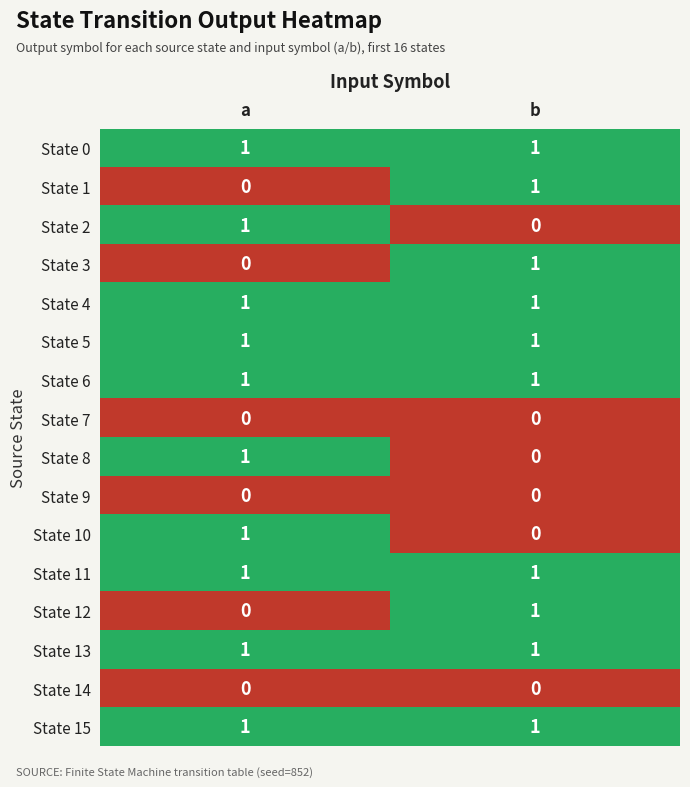

Which category has the highest value in the State 10 series?

a